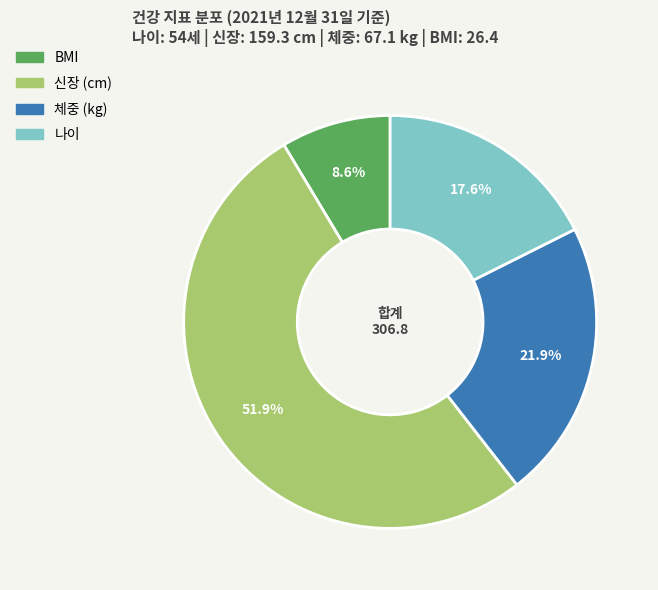

To the nearest percent, what is the difference between the 나이 and 신장 (cm) slice percentages?

34%